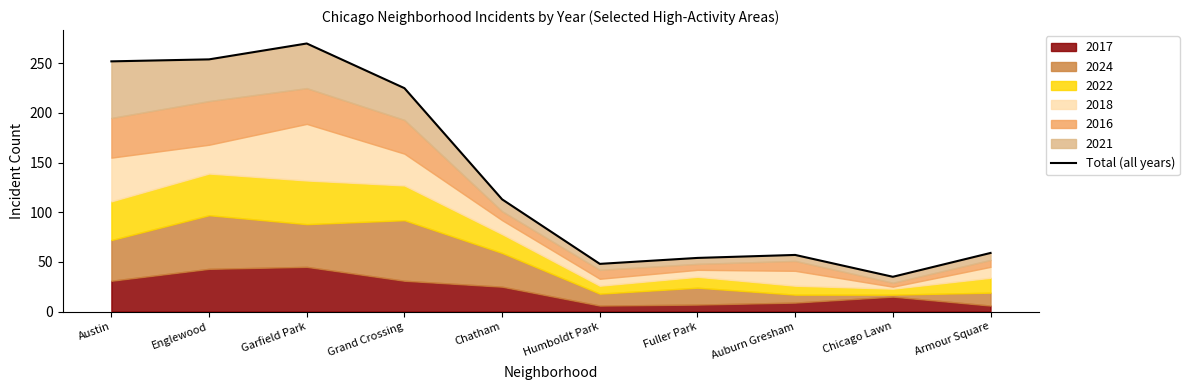

Rank the categories by value from lowest to highest.

Chicago Lawn, Humboldt Park, Fuller Park, Auburn Gresham, Armour Square, Chatham, Grand Crossing, Austin, Englewood, Garfield Park